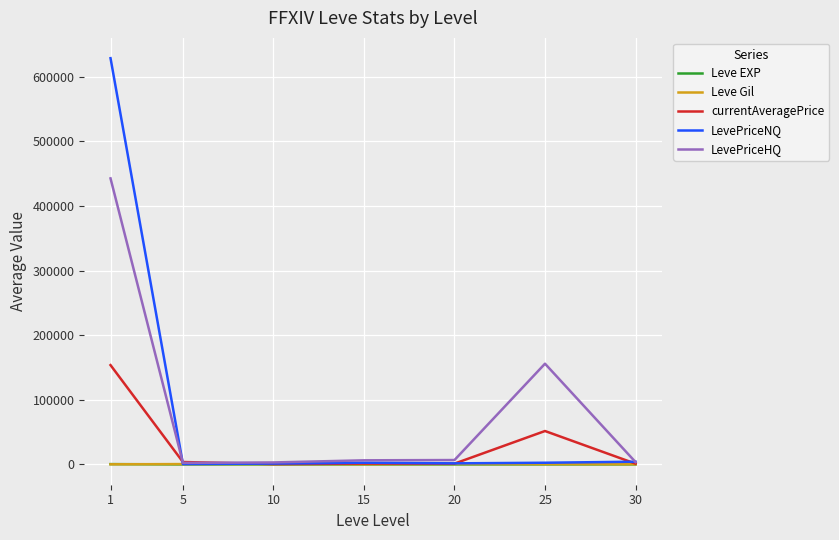

The LevePriceHQ series shows 6353.8 at 15. True or false?

True